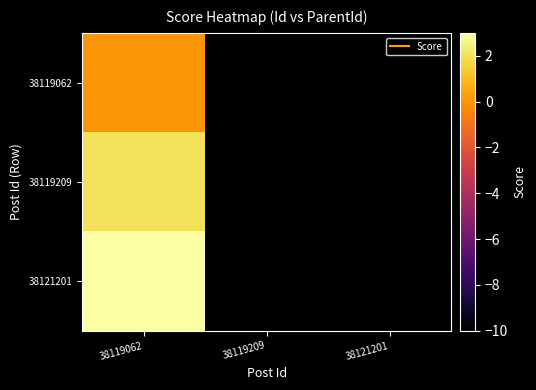

Between 38119062 and 38121201, which is larger?

38119062